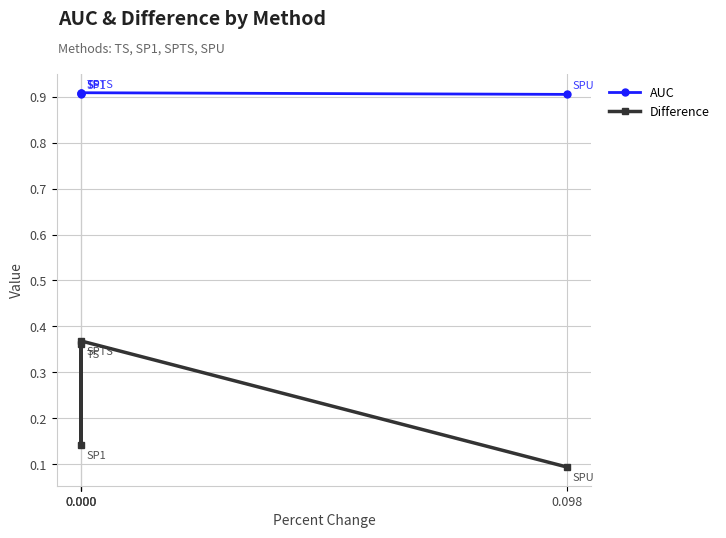

Does the chart have visible grid lines?

Yes